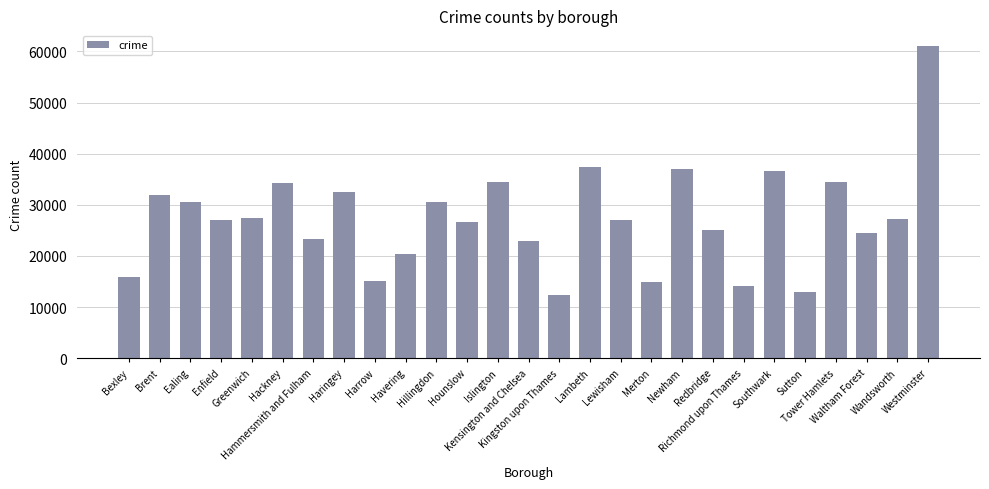

What is the change in value from Kingston upon Thames to Lewisham?

+14740